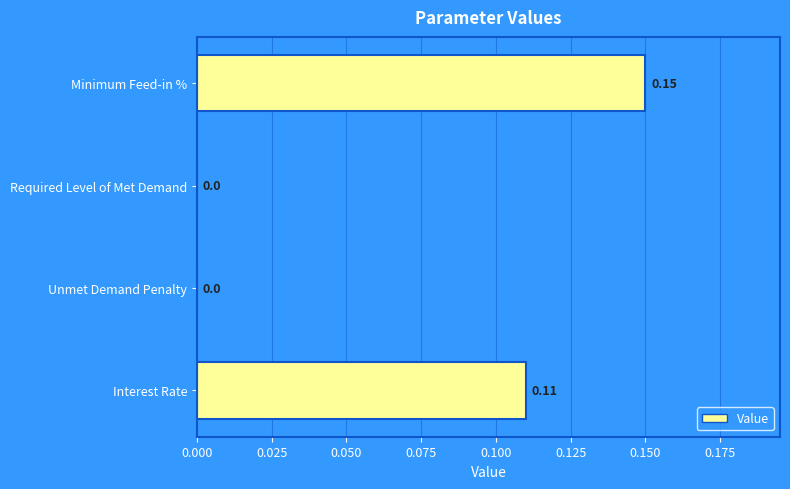

Between Interest Rate and Required Level of Met Demand, which is larger?

Interest Rate